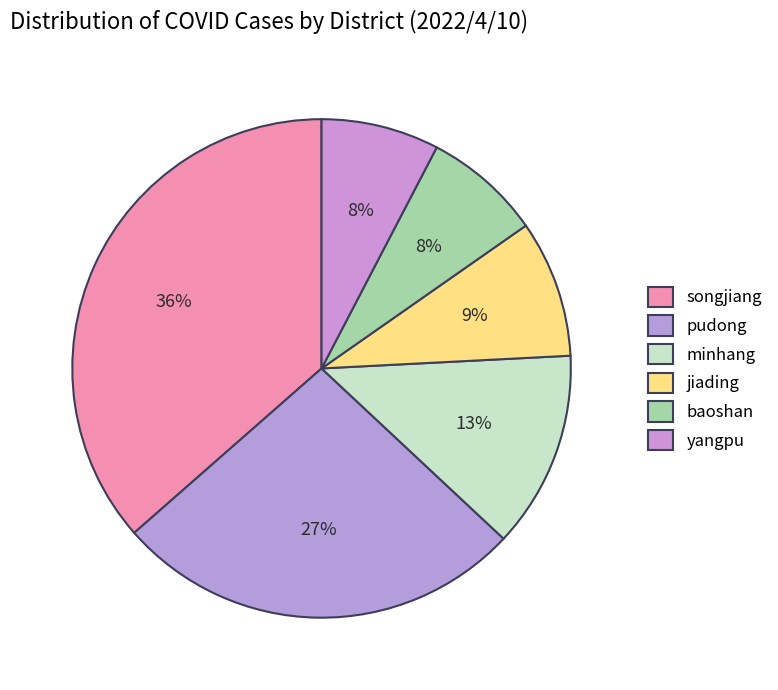

Which category has the biggest portion of the pie?

songjiang